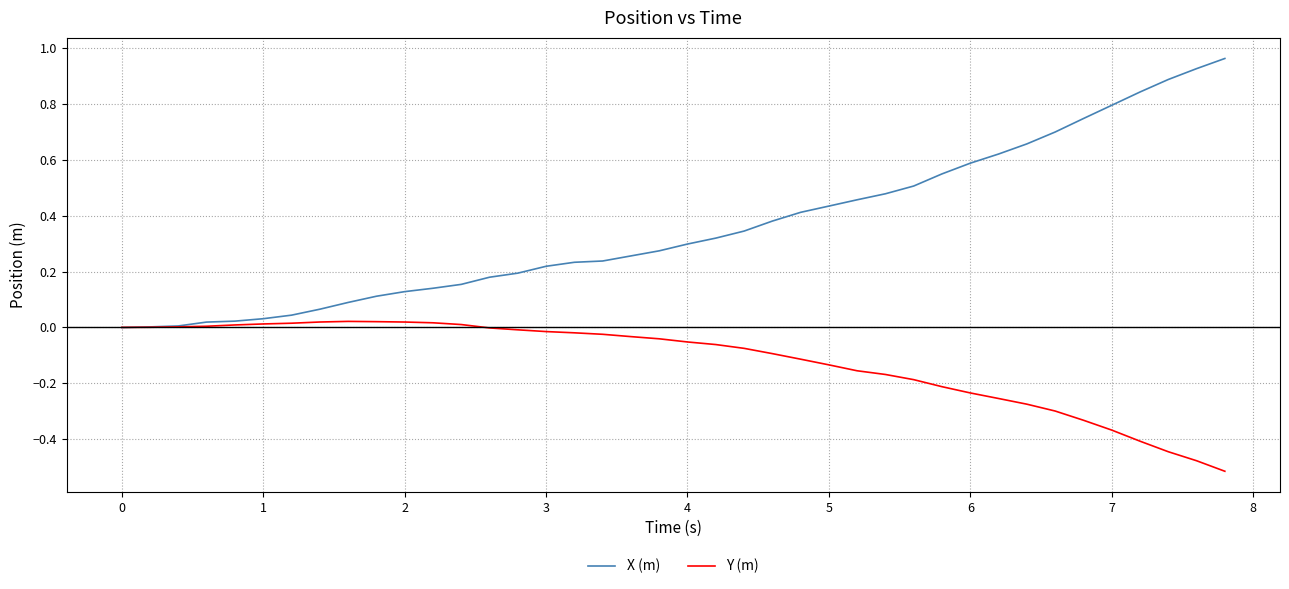

Which series has the widest spread of values?

X (m)